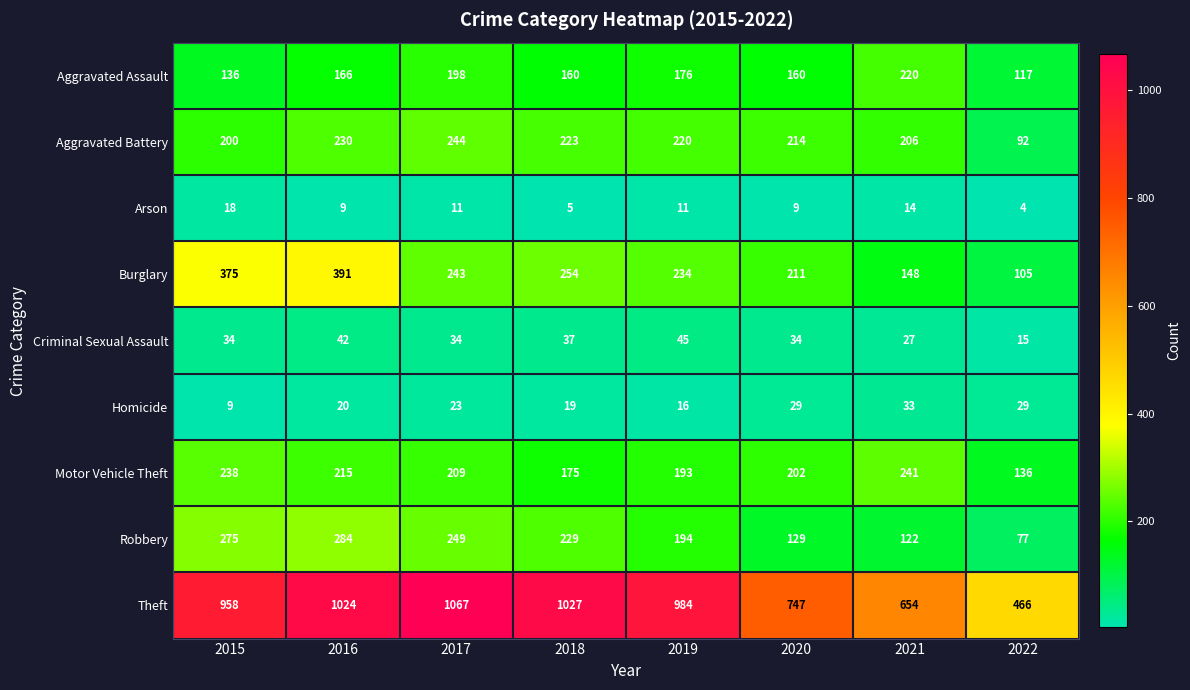

What is the difference between the highest and lowest values at 2017?

1056